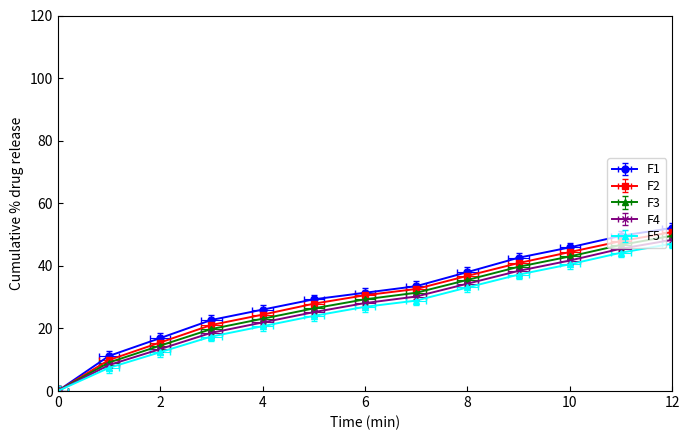

Reading left to right, transcribe all the data shown in this chart.

F1: 0.0	11.2	16.9	22.7	26.0	29.3	31.4	33.5	38.0	42.6	45.9	49.6	52.1	53.7	57.4	60.7	63.2	66.5	66.5	69.4	74.0
F2: 0.0	9.9	15.5	21.1	24.4	27.9	30.6	32.6	36.8	40.9	44.4	47.9	50.8	52.7	55.8	59.1	61.6	64.9	65.3	67.8	71.9
F3: 0.0	9.1	14.5	19.8	23.1	26.4	29.3	31.4	35.5	39.7	43.0	46.7	49.6	51.7	54.5	57.9	60.3	63.6	64.0	66.5	70.2
F4: 0.0	8.3	13.4	18.6	21.9	25.2	28.1	30.2	34.3	38.4	41.7	45.5	48.3	50.4	53.3	56.6	59.1	62.4	62.8	65.3	69.0
F5: 0.0	7.4	12.4	17.4	20.7	24.0	26.9	28.9	33.1	37.2	40.5	44.2	47.1	49.2	52.1	55.4	57.9	61.2	61.6	64.0	67.8